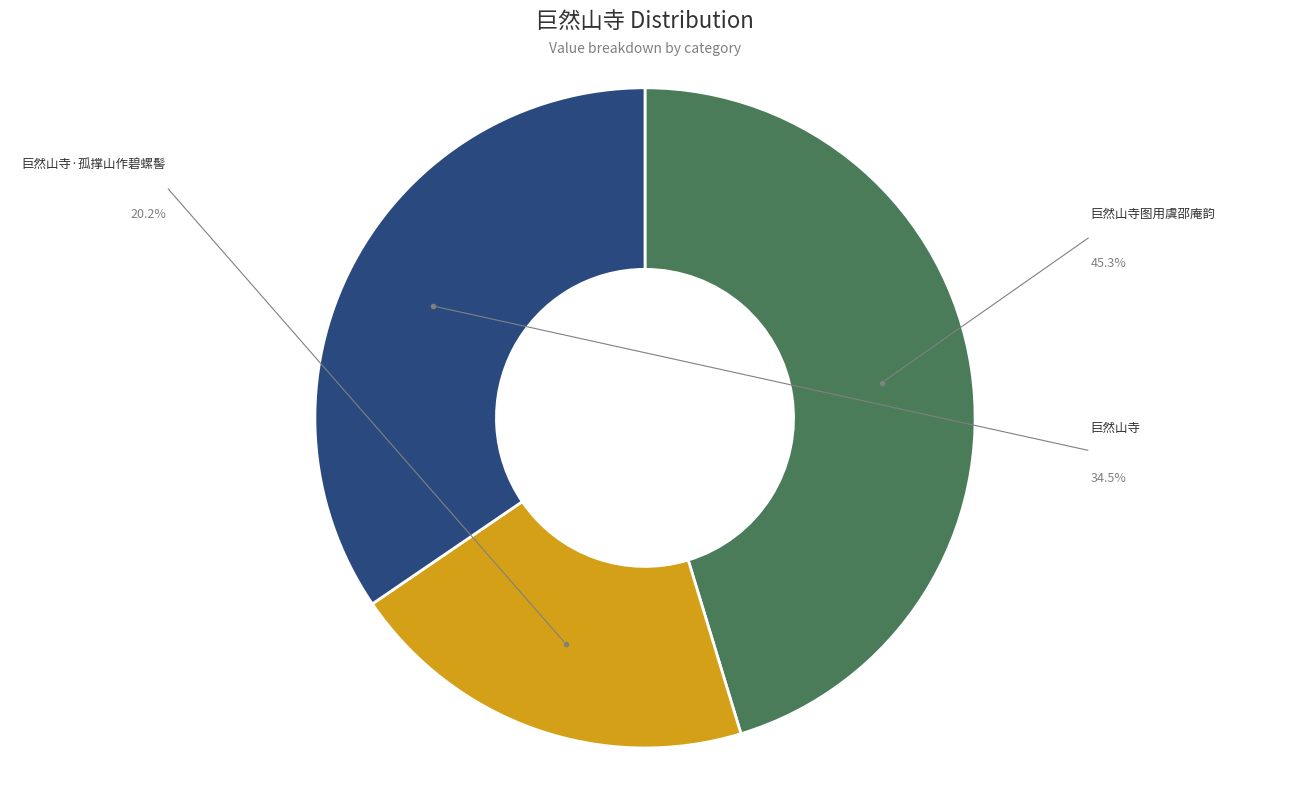

Is there a majority slice in this chart?

No